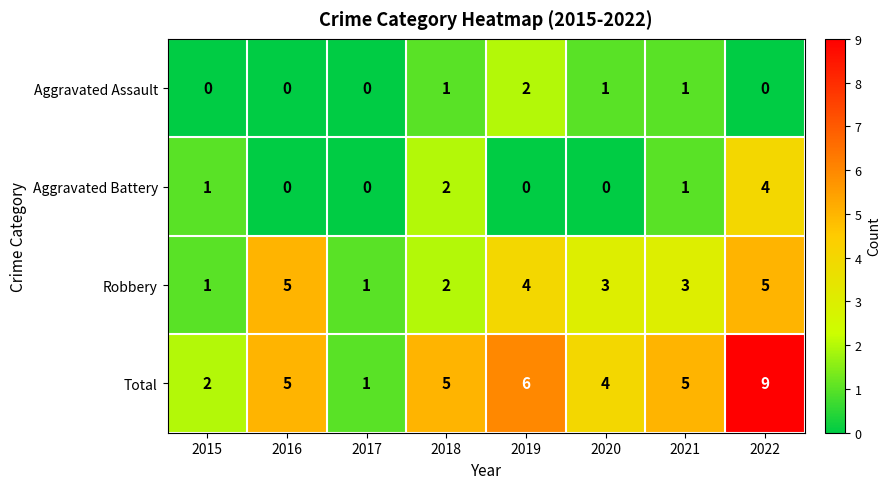

Read the Total value at 2019.

6